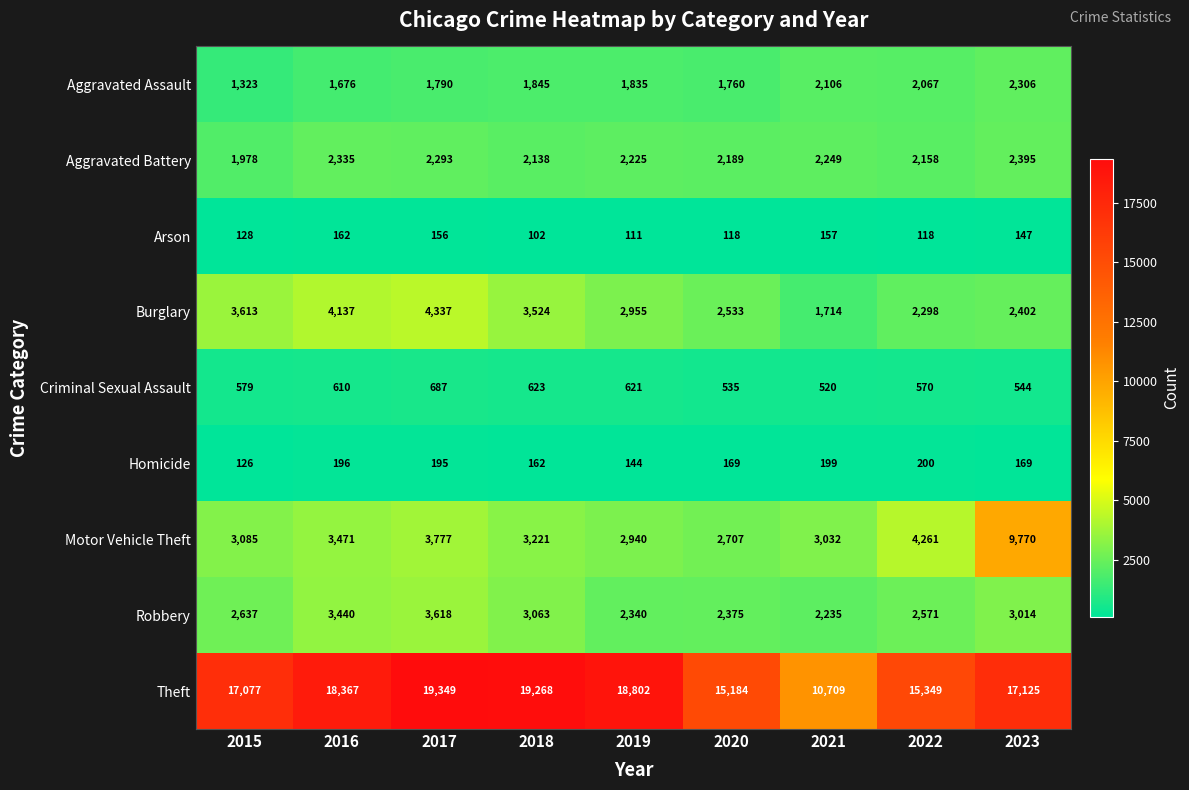

Rank the series at 2021 from highest to lowest value.

Theft, Motor Vehicle Theft, Aggravated Battery, Robbery, Aggravated Assault, Burglary, Criminal Sexual Assault, Homicide, Arson